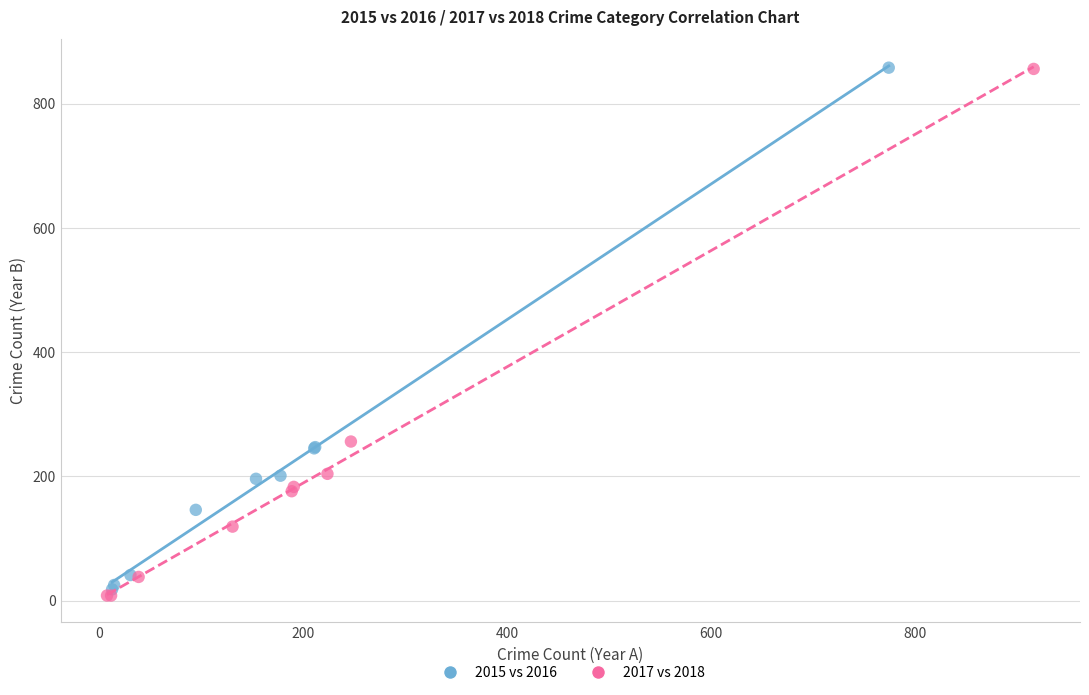

Which series has the largest Y range (max minus min)?

2017 vs 2018